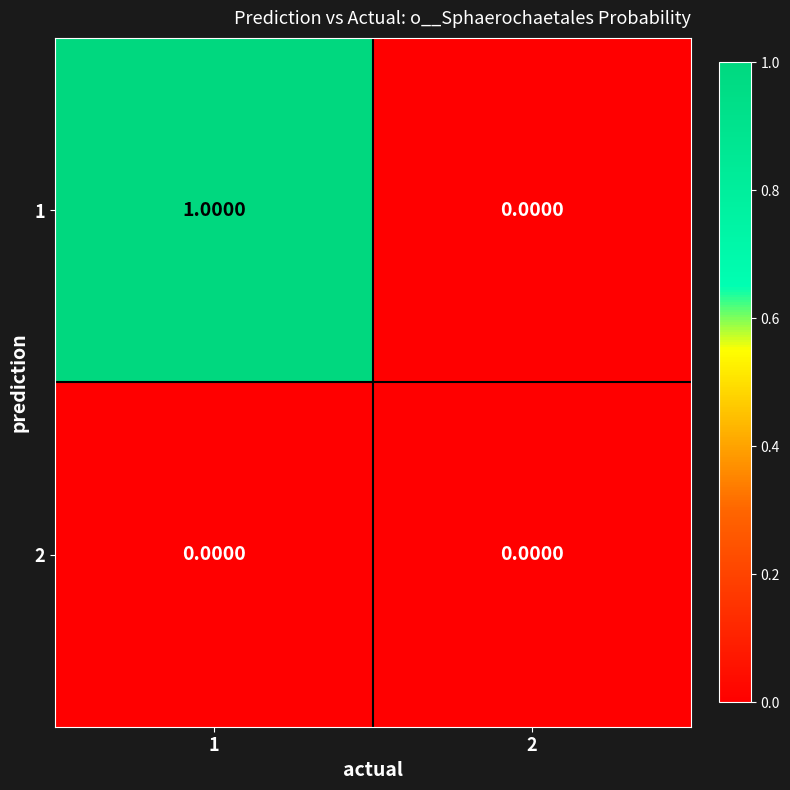

Which category has the highest value across all series?

1